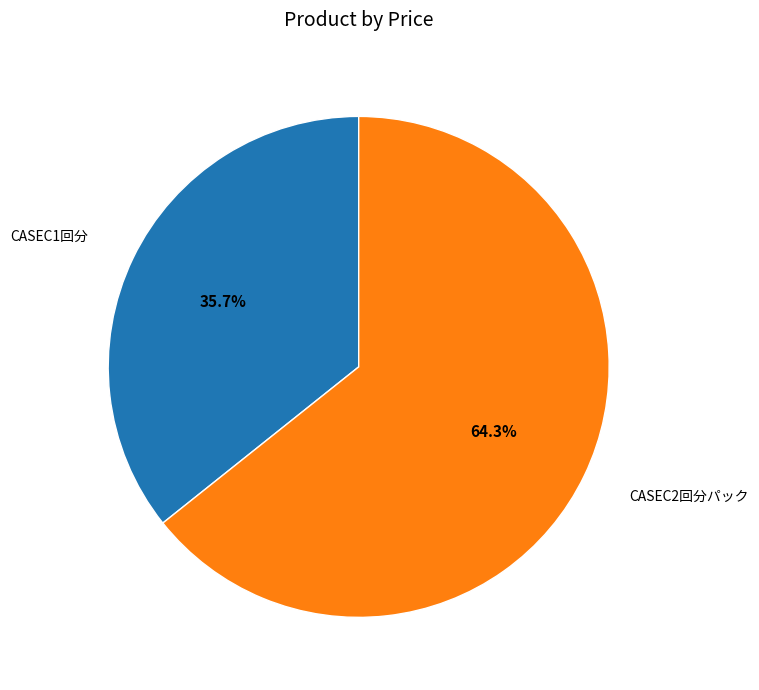

Is there any slice that represents more than half of the pie?

Yes